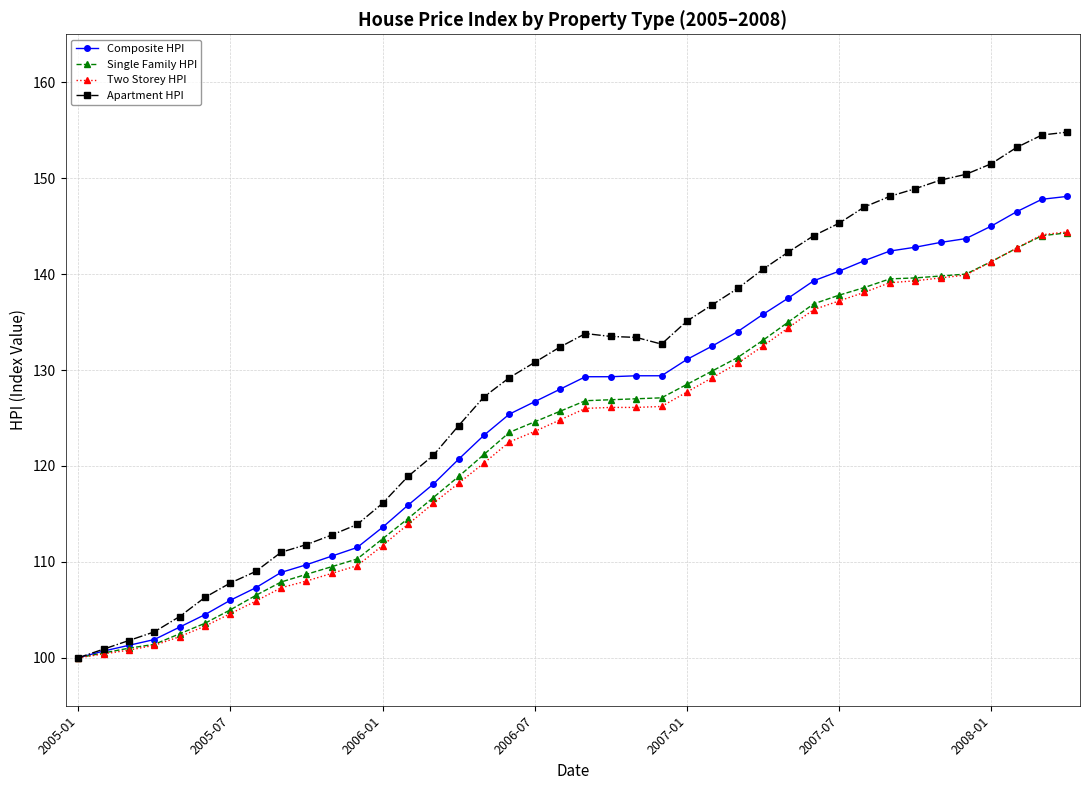

Which series has the largest total across all categories?

Apartment HPI